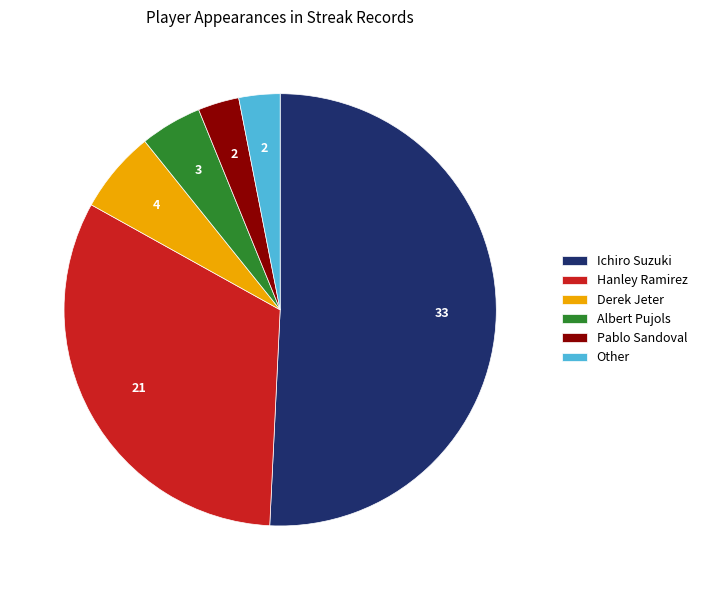

Which category has the biggest portion of the pie?

Ichiro Suzuki